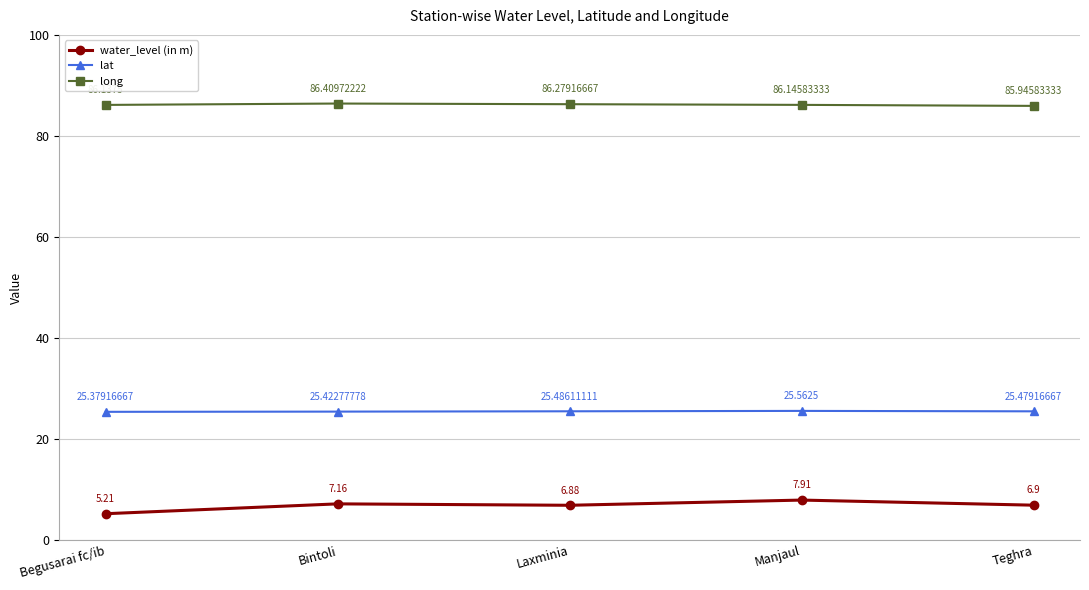

What are all the series names shown in the legend?

water_level (in m), lat, long